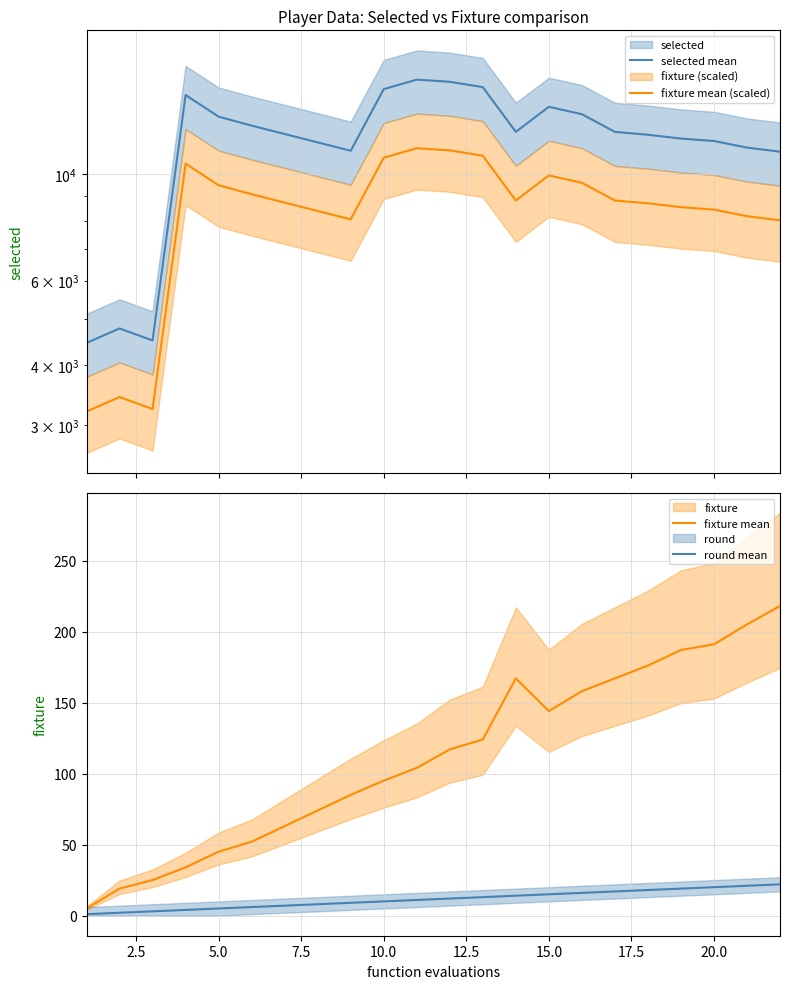

Reading left to right, extract all data points from this chart.

selected mean: 4454.0	4774.0	4507.0	14600.0	13164.0	12610.0	11180.0	15019.0	15717.0	15557.0	15162.0	12237.0	13799.0	13322.0	12237.0	12072.0	11853.0	11715.0	11350.0	11131.0
fixture mean (scaled): 3206.9	3437.3	3245.0	10512.0	9478.1	9079.2	8049.6	10813.7	11316.2	11201.0	10916.6	8810.6	9935.3	9591.8	8810.6	8691.8	8534.2	8434.8	8172.0	8014.3
fixture mean: 5.0	19.0	25.0	34.0	45.0	52.0	85.0	95.0	104.0	117.0	124.0	167.0	144.0	158.0	167.0	176.0	187.0	191.0	205.0	218.0
round mean: 1.0	2.0	3.0	4.0	5.0	6.0	9.0	10.0	11.0	12.0	13.0	14.0	15.0	16.0	17.0	18.0	19.0	20.0	21.0	22.0